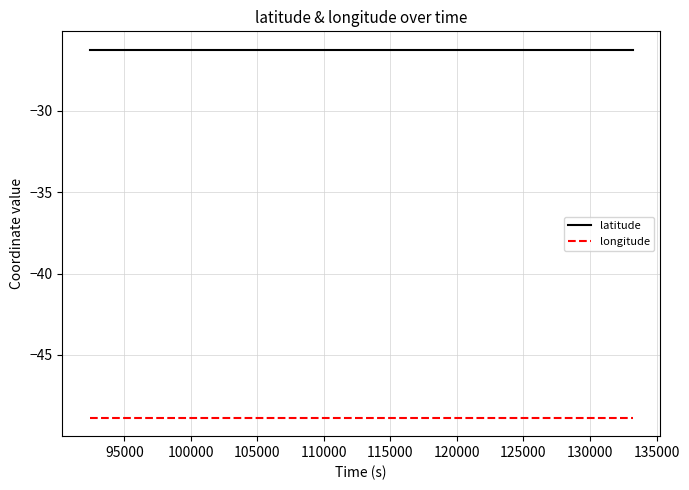

List the series in order of their peak value, lowest first.

longitude, latitude